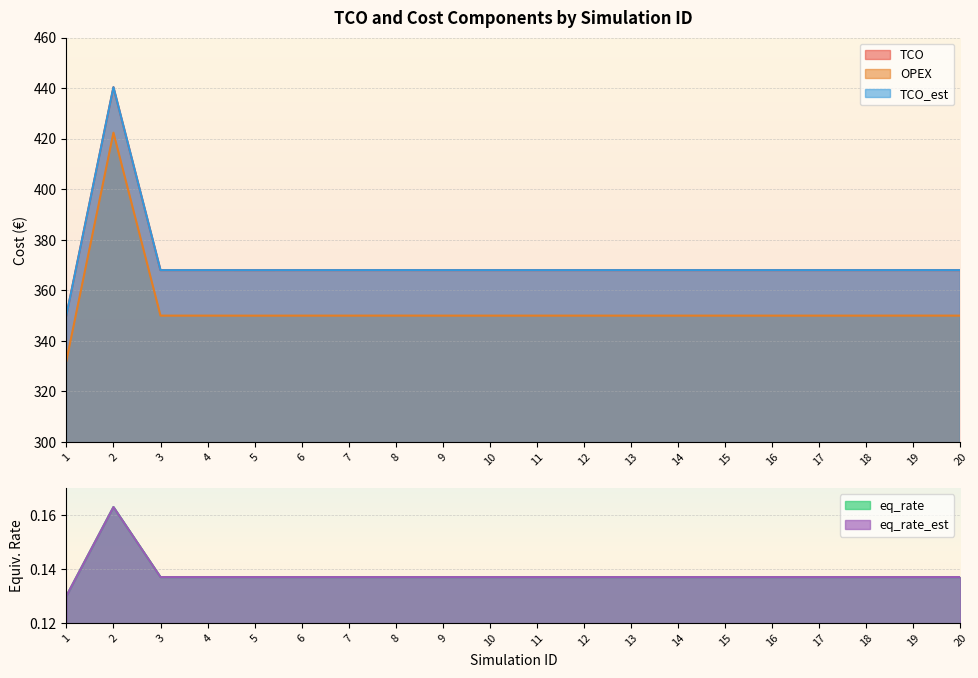

The OPEX series shows 349.9 at 9. True or false?

True